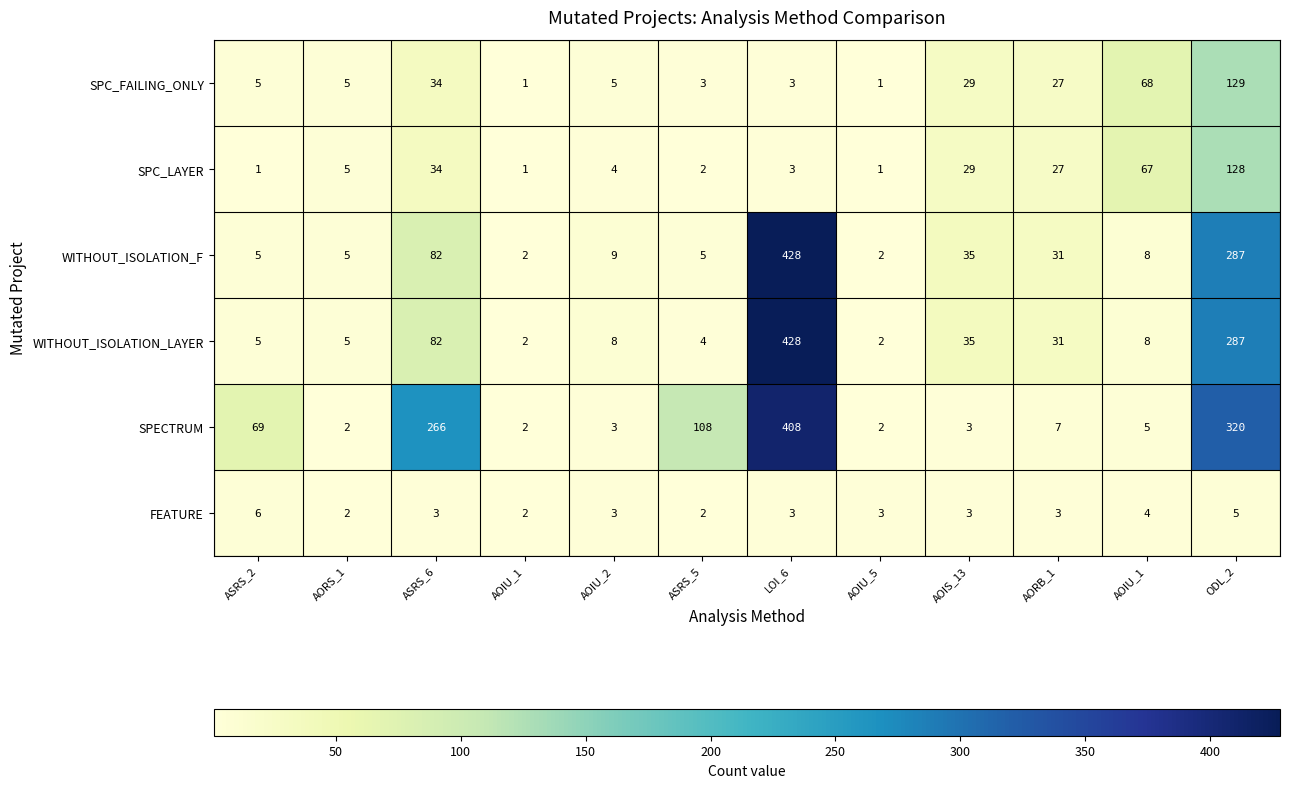

Which has a higher value, AOIU_1 or ODL_2?

ODL_2